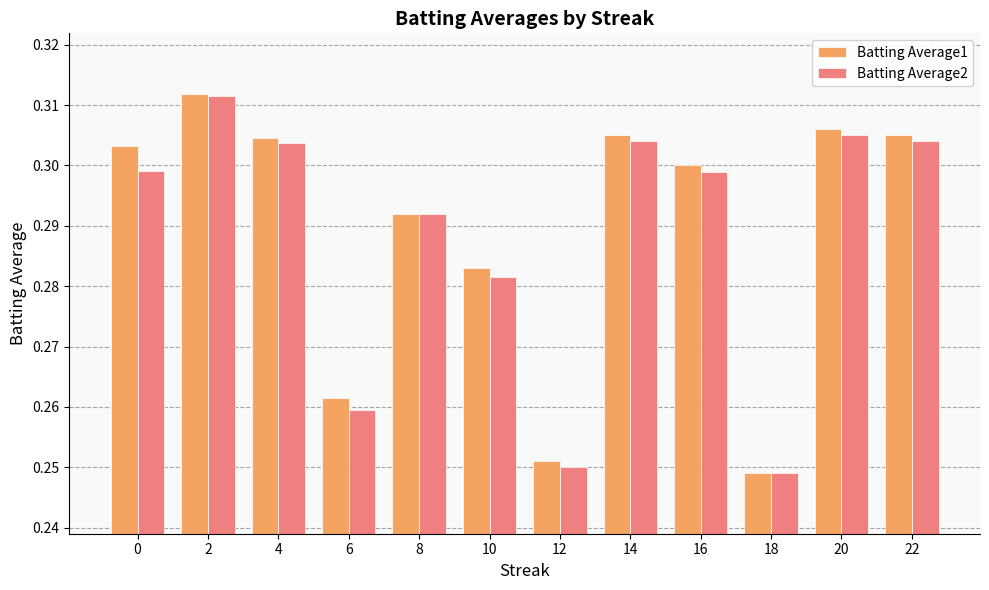

What is the sum of the Batting Average1 values at 2 and 4?

0.6